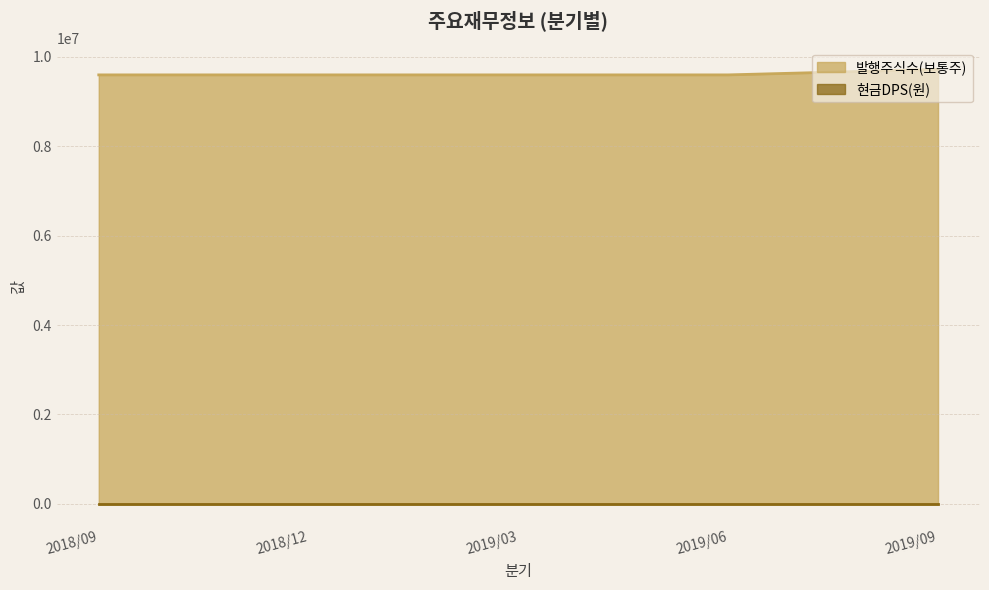

Reading right to left, transcribe all the data shown in this chart.

2019/09=9717575	2019/06=9595575	2019/03=9595575	2018/12=9595575	2018/09=9595575